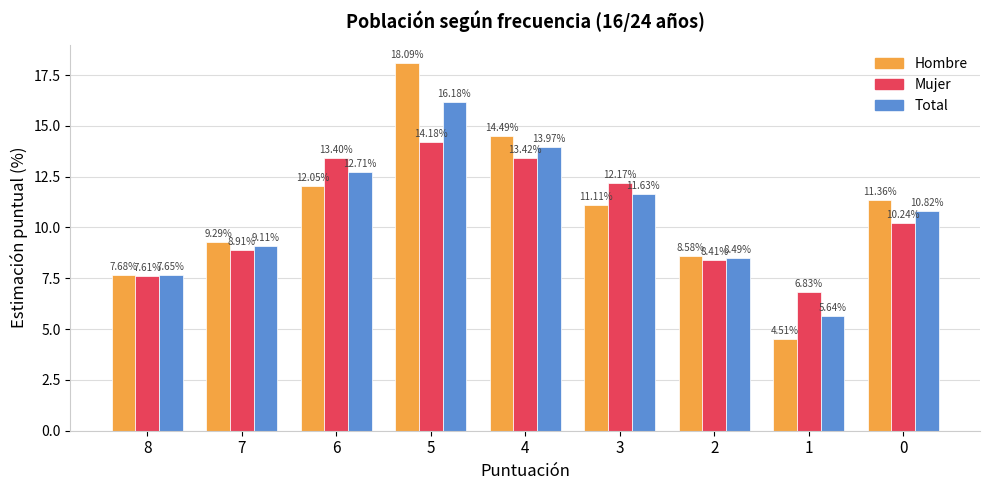

How many distinct data groups are displayed?

3